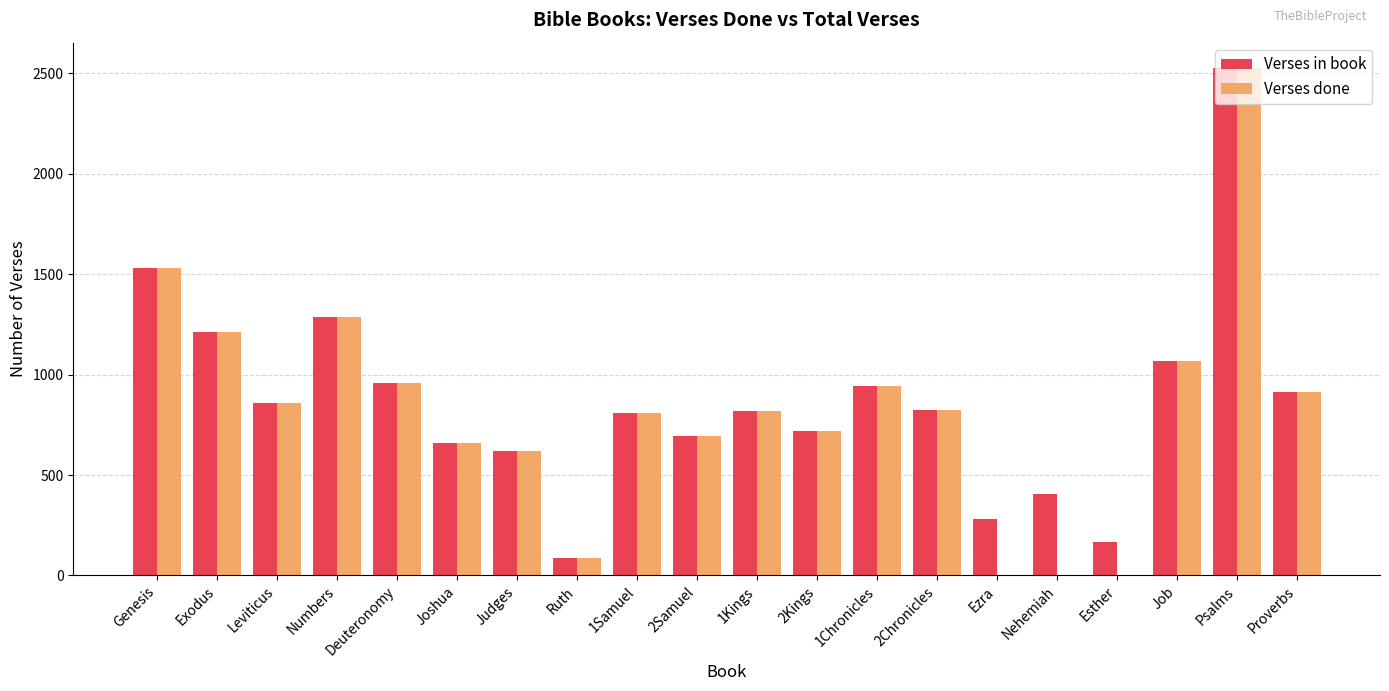

At which category does the chart reach its peak across all series?

Psalms